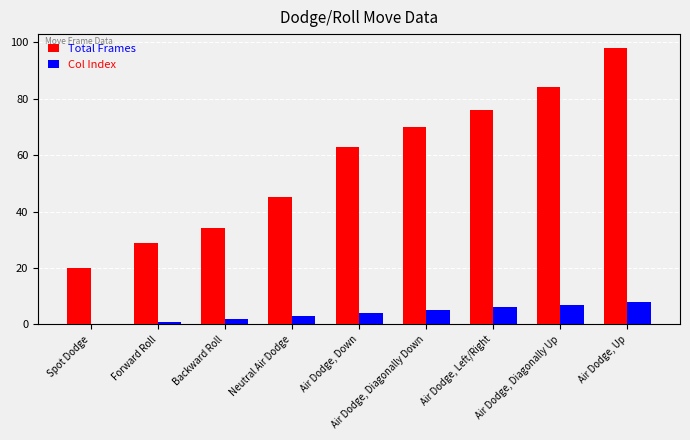

Count the Col Index values in the range 2 to 6.

5